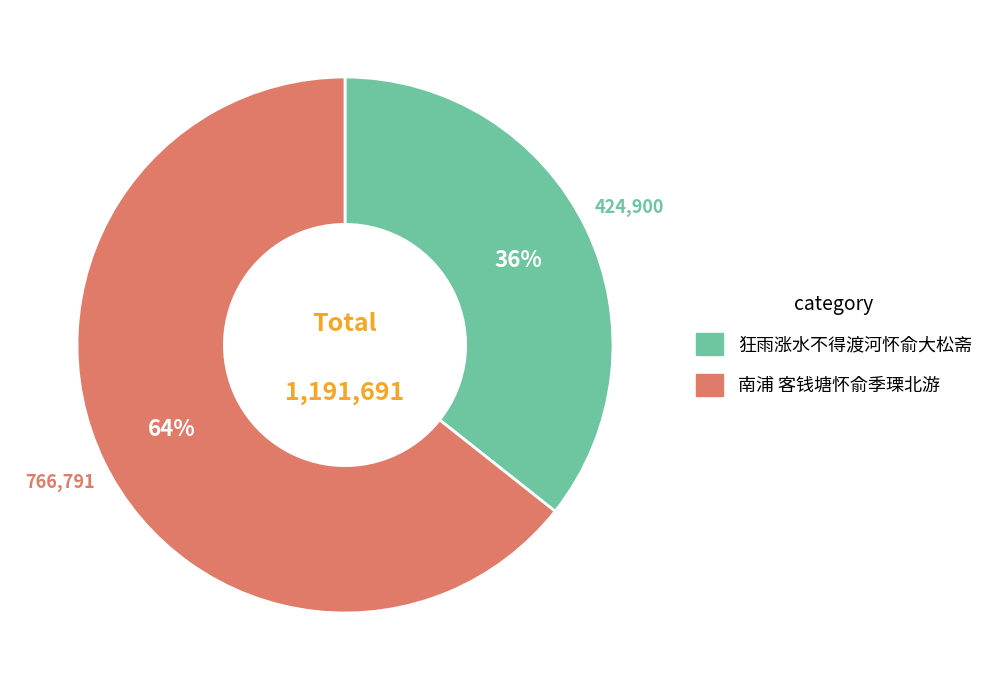

What is the ratio of the value at 南浦 客钱塘怀俞季瑮北游 to the value at 狂雨涨水不得渡河怀俞大松斋?

1.8